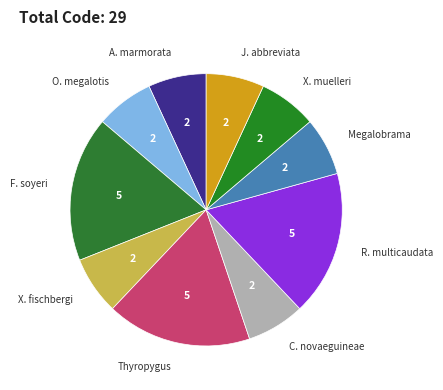

Combined, do R. multicaudata and Thyropygus account for over 50%?

No